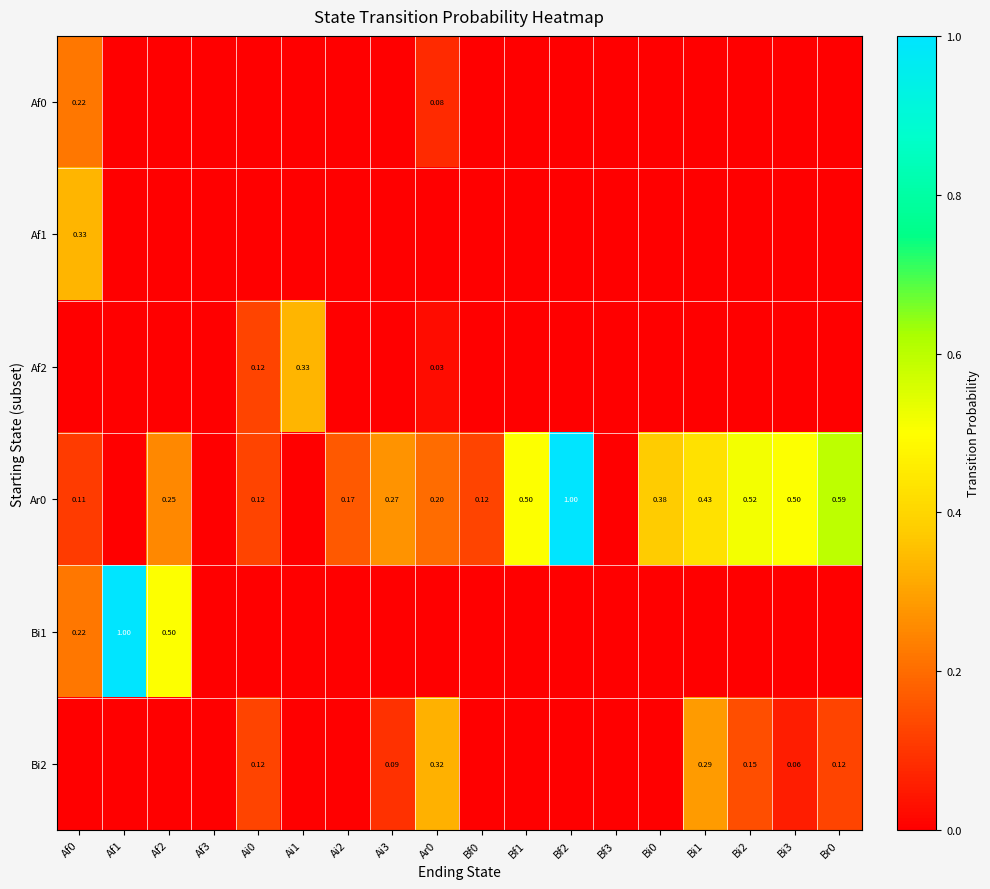

Is the value of Ar0 at Bi2 greater than the value of Bi1 at Af2?

Yes